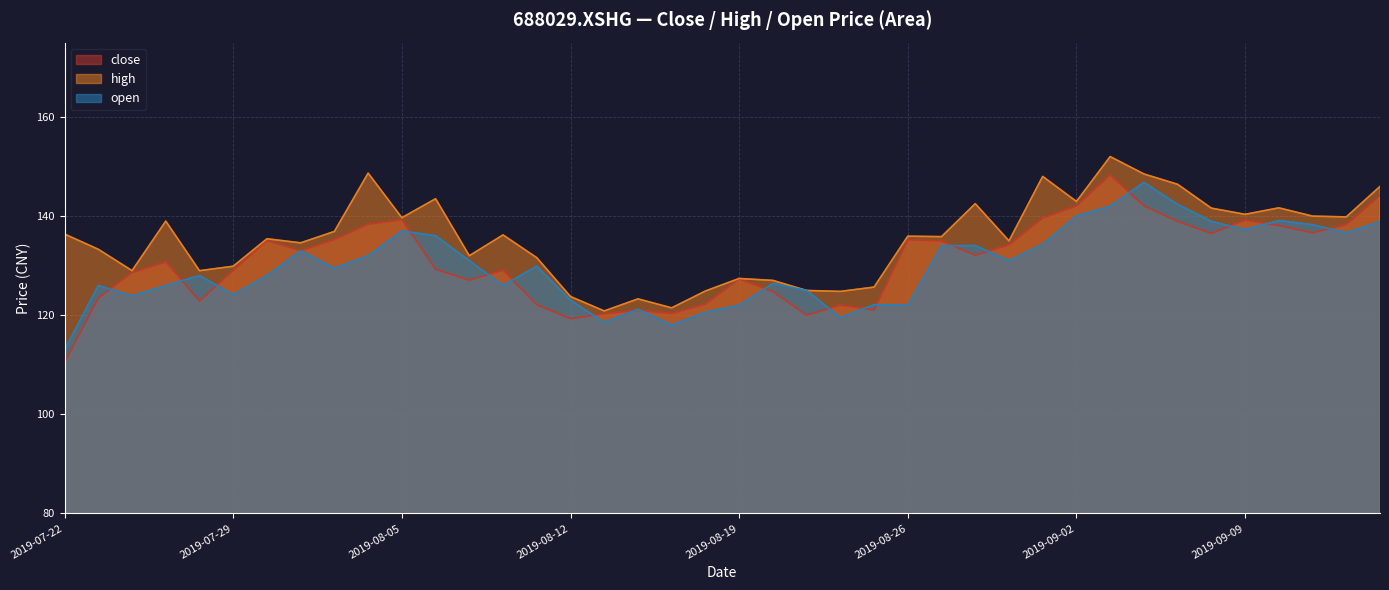

Rank the series by their maximum value, from highest to lowest.

high, close, open